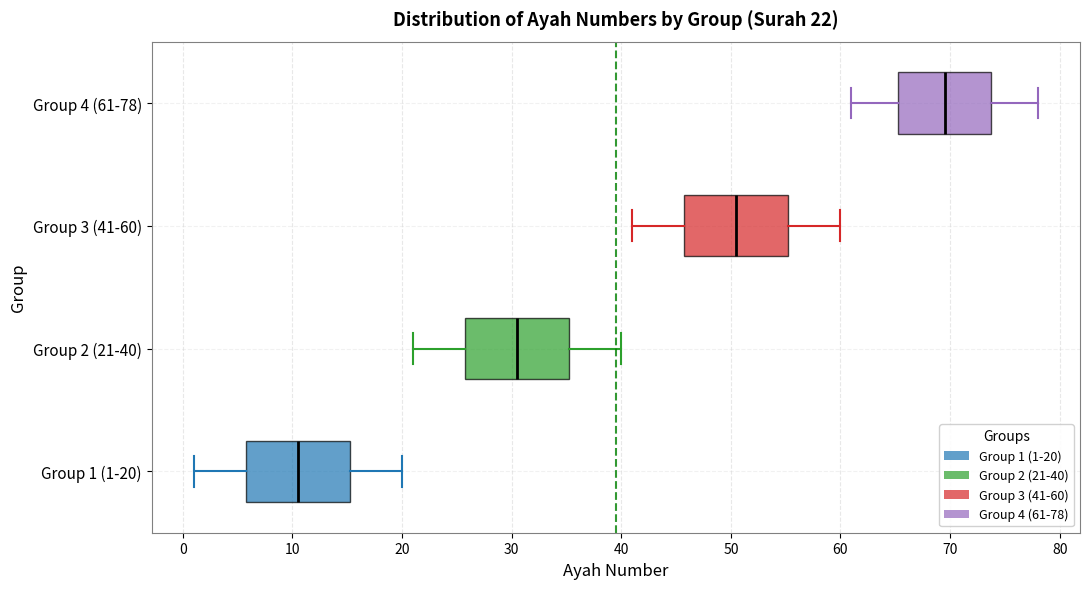

Which box has the furthest to the left median line?

Group 1 (1-20)